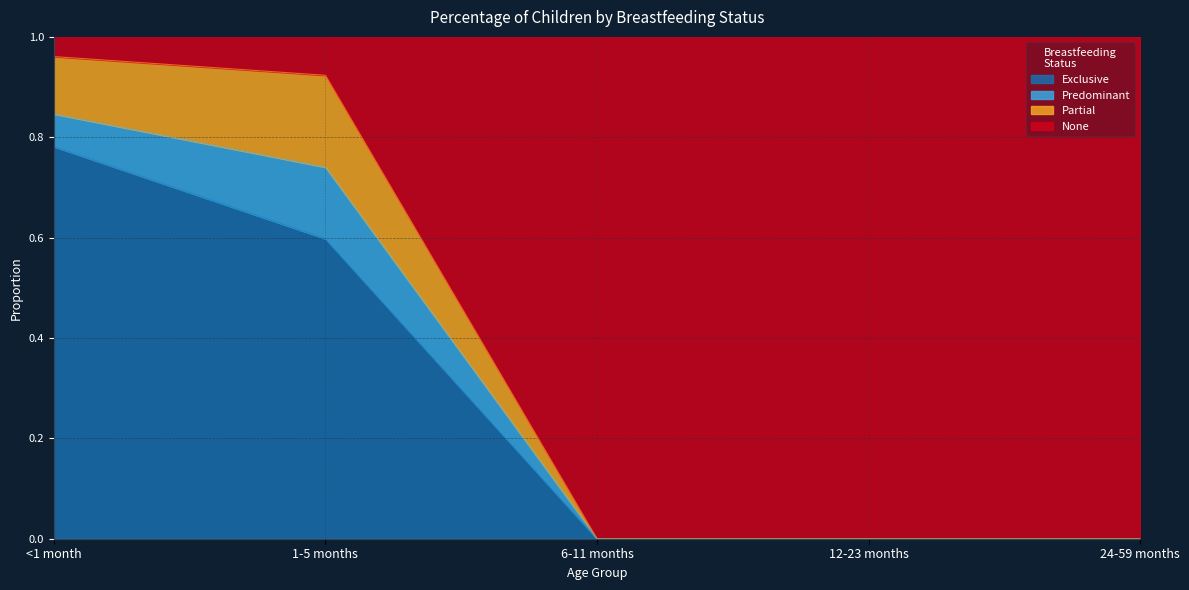

True or false: Exclusive has a value of 0.0 at 6-11 months.

True